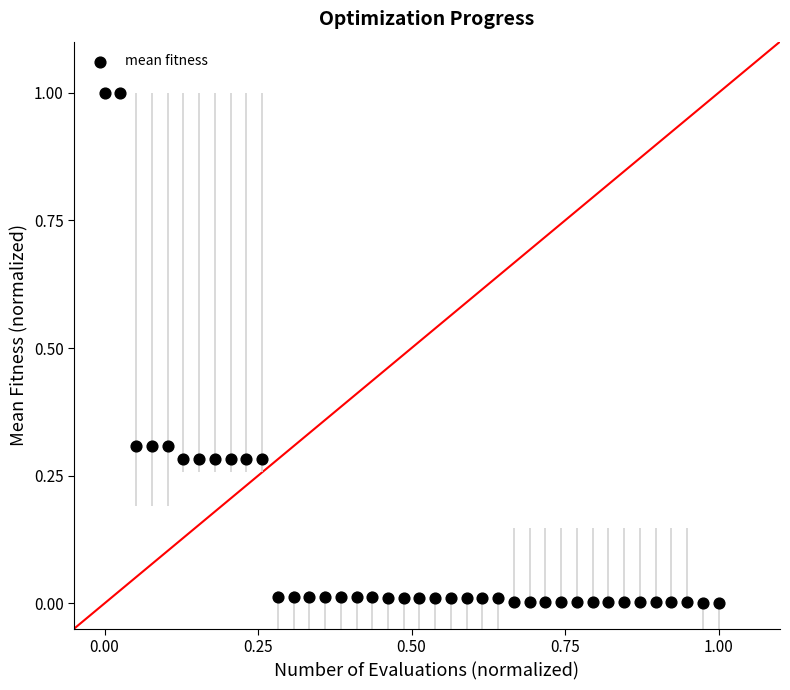

What is the range of Y values (max minus min)?

1.0